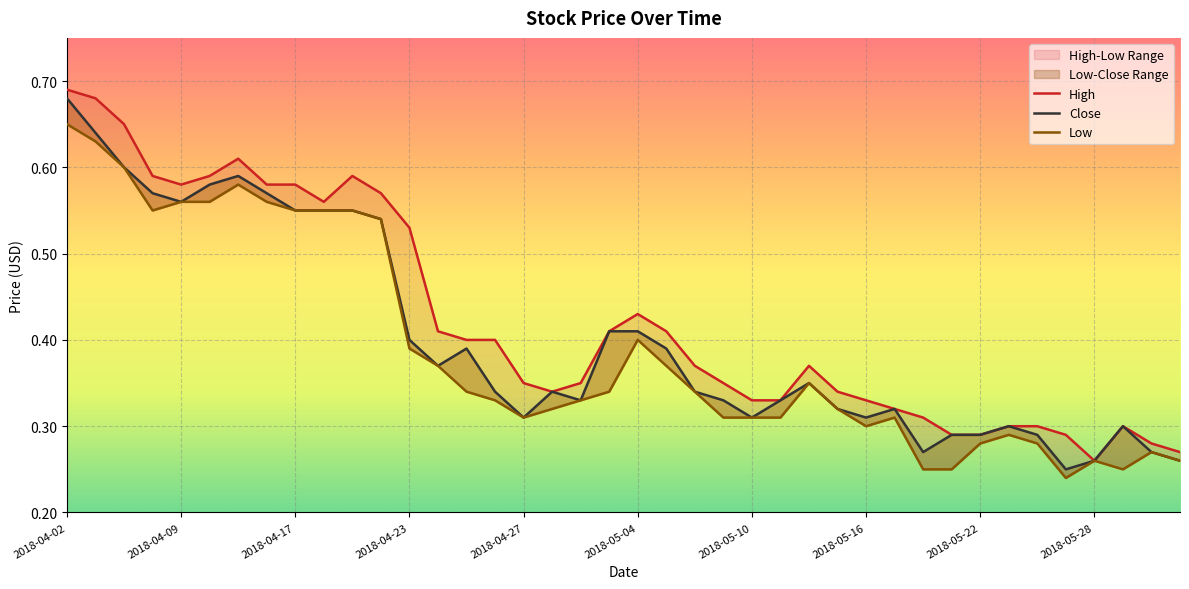

How many lines are shown in the chart?

3